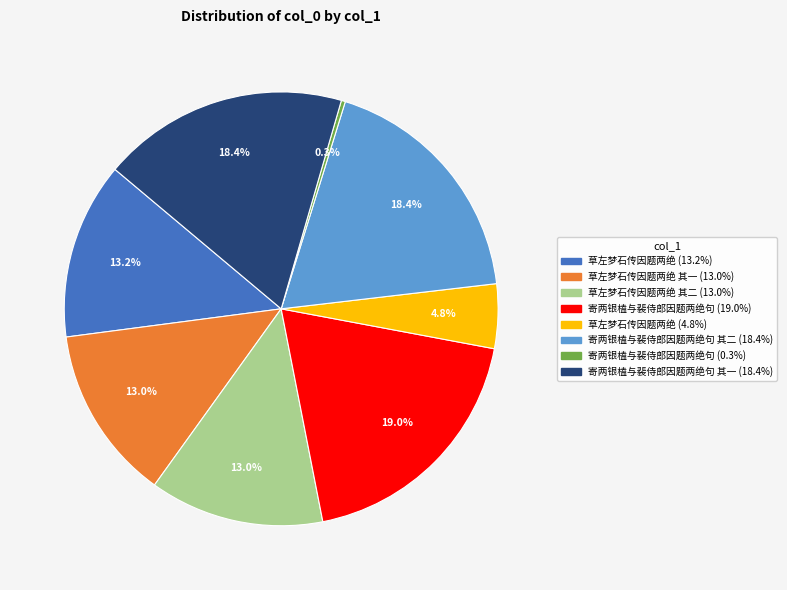

Does any single category account for the majority?

No